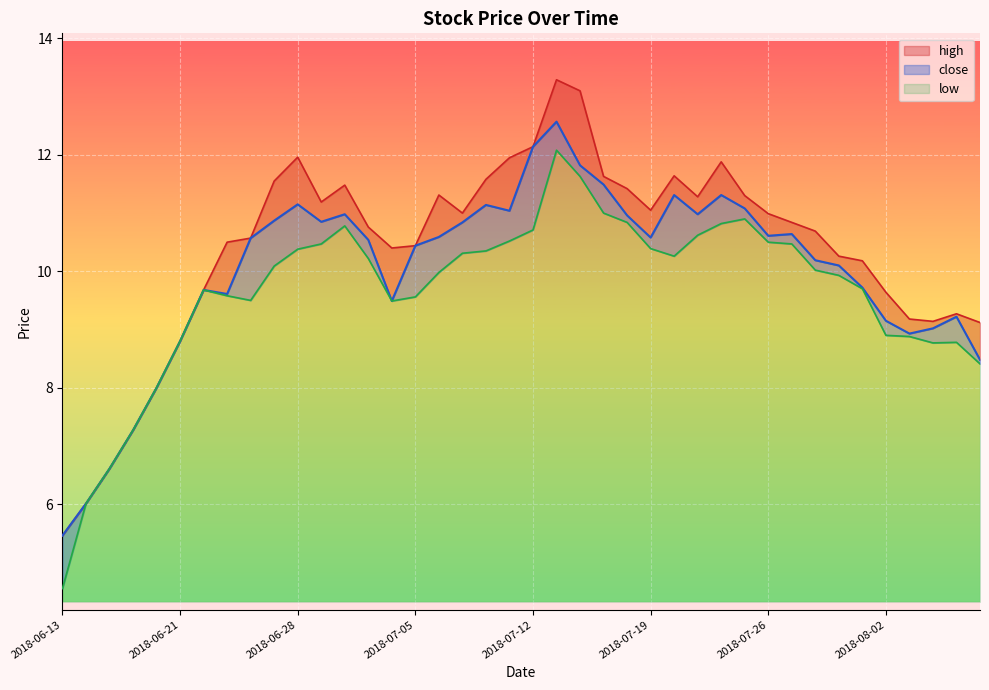

Reading left to right, list all the values displayed in this chart.

high: 2018-06-13=5.5	2018-06-14=6.0	2018-06-15=6.6	2018-06-19=7.3	2018-06-20=8.0	2018-06-21=8.8	2018-06-22=9.7	2018-06-25=10.5	2018-06-26=10.6	2018-06-27=11.6	2018-06-28=12.0	2018-06-29=11.2	2018-07-02=11.5	2018-07-03=10.8	2018-07-04=10.4	2018-07-05=10.4	2018-07-06=11.3	2018-07-09=11.0	2018-07-10=11.6	2018-07-11=11.9	2018-07-12=12.1	2018-07-13=13.3	2018-07-16=13.1	2018-07-17=11.6	2018-07-18=11.4	2018-07-19=11.1	2018-07-20=11.6	2018-07-23=11.3	2018-07-24=11.9	2018-07-25=11.3	2018-07-26=11.0	2018-07-27=10.8	2018-07-30=10.7	2018-07-31=10.3	2018-08-01=10.2	2018-08-02=9.6	2018-08-03=9.2	2018-08-06=9.1	2018-08-07=9.3	2018-08-08=9.1
close: 2018-06-13=5.5	2018-06-14=6.0	2018-06-15=6.6	2018-06-19=7.3	2018-06-20=8.0	2018-06-21=8.8	2018-06-22=9.7	2018-06-25=9.6	2018-06-26=10.6	2018-06-27=10.9	2018-06-28=11.2	2018-06-29=10.8	2018-07-02=11.0	2018-07-03=10.5	2018-07-04=9.5	2018-07-05=10.4	2018-07-06=10.6	2018-07-09=10.8	2018-07-10=11.1	2018-07-11=11.0	2018-07-12=12.1	2018-07-13=12.6	2018-07-16=11.8	2018-07-17=11.5	2018-07-18=11.0	2018-07-19=10.6	2018-07-20=11.3	2018-07-23=11.0	2018-07-24=11.3	2018-07-25=11.1	2018-07-26=10.6	2018-07-27=10.6	2018-07-30=10.2	2018-07-31=10.1	2018-08-01=9.7	2018-08-02=9.2	2018-08-03=8.9	2018-08-06=9.0	2018-08-07=9.2	2018-08-08=8.5
low: 2018-06-13=4.5	2018-06-14=6.0	2018-06-15=6.6	2018-06-19=7.3	2018-06-20=8.0	2018-06-21=8.8	2018-06-22=9.7	2018-06-25=9.6	2018-06-26=9.5	2018-06-27=10.1	2018-06-28=10.4	2018-06-29=10.5	2018-07-02=10.8	2018-07-03=10.2	2018-07-04=9.5	2018-07-05=9.6	2018-07-06=10.0	2018-07-09=10.3	2018-07-10=10.3	2018-07-11=10.5	2018-07-12=10.7	2018-07-13=12.1	2018-07-16=11.6	2018-07-17=11.0	2018-07-18=10.8	2018-07-19=10.4	2018-07-20=10.3	2018-07-23=10.6	2018-07-24=10.8	2018-07-25=10.9	2018-07-26=10.5	2018-07-27=10.5	2018-07-30=10.0	2018-07-31=9.9	2018-08-01=9.7	2018-08-02=8.9	2018-08-03=8.9	2018-08-06=8.8	2018-08-07=8.8	2018-08-08=8.4